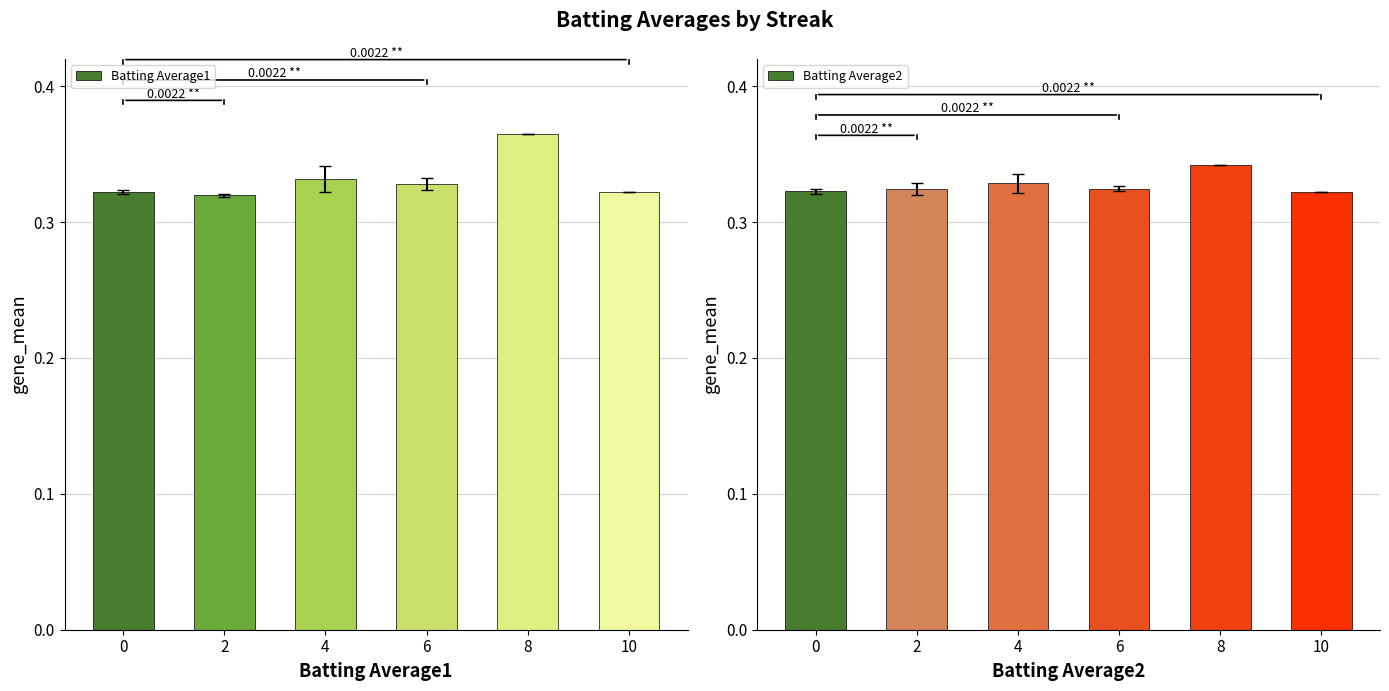

Reading right to left, extract all data points from this chart.

Batting Average1: 10=0.3	8=0.4	6=0.3	4=0.3	2=0.3	0=0.3
Batting Average2: 10=0.3	8=0.3	6=0.3	4=0.3	2=0.3	0=0.3